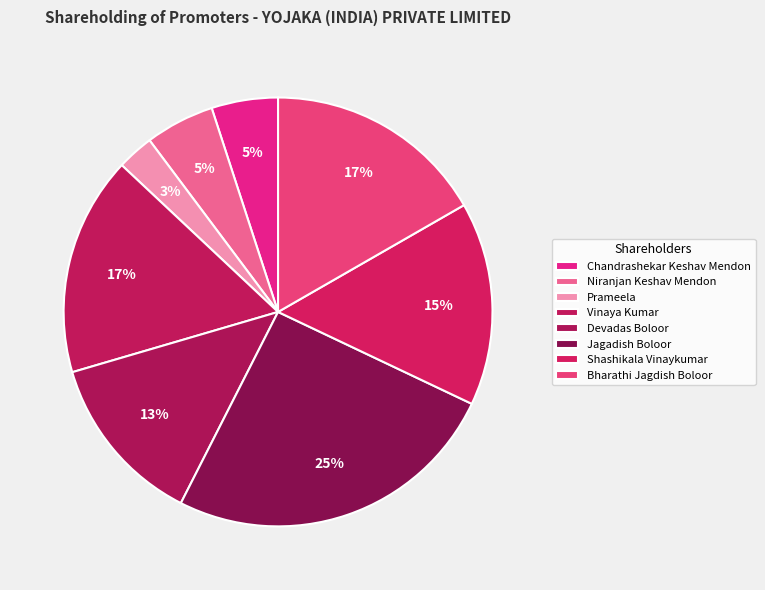

How many segments does this pie chart have?

8